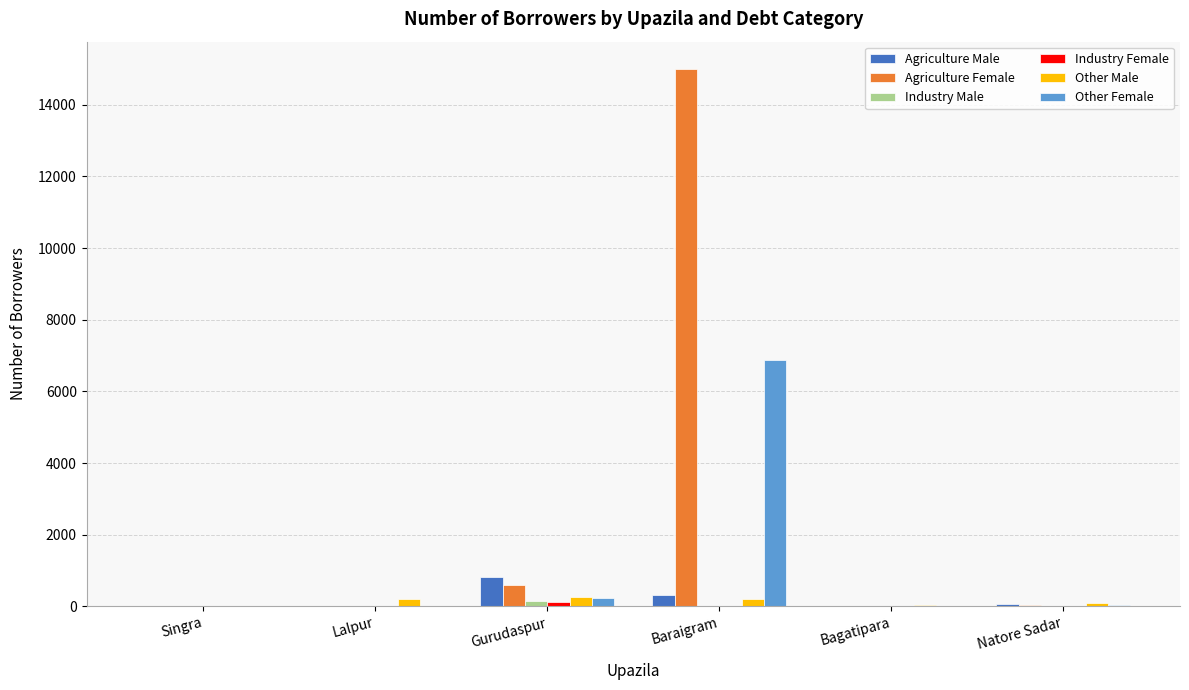

Is it true that Agriculture Female equals -7203 at Lalpur?

False